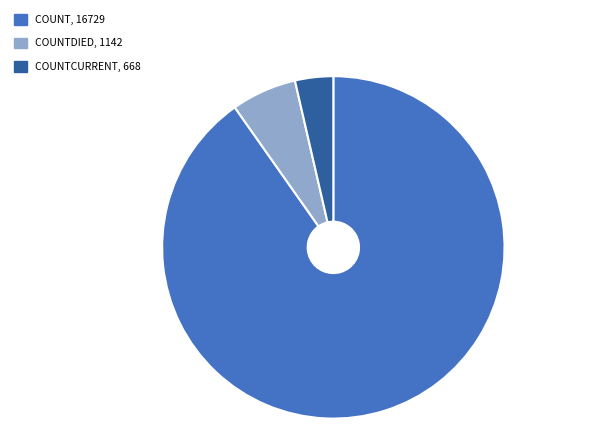

Is there any slice that represents more than half of the pie?

Yes